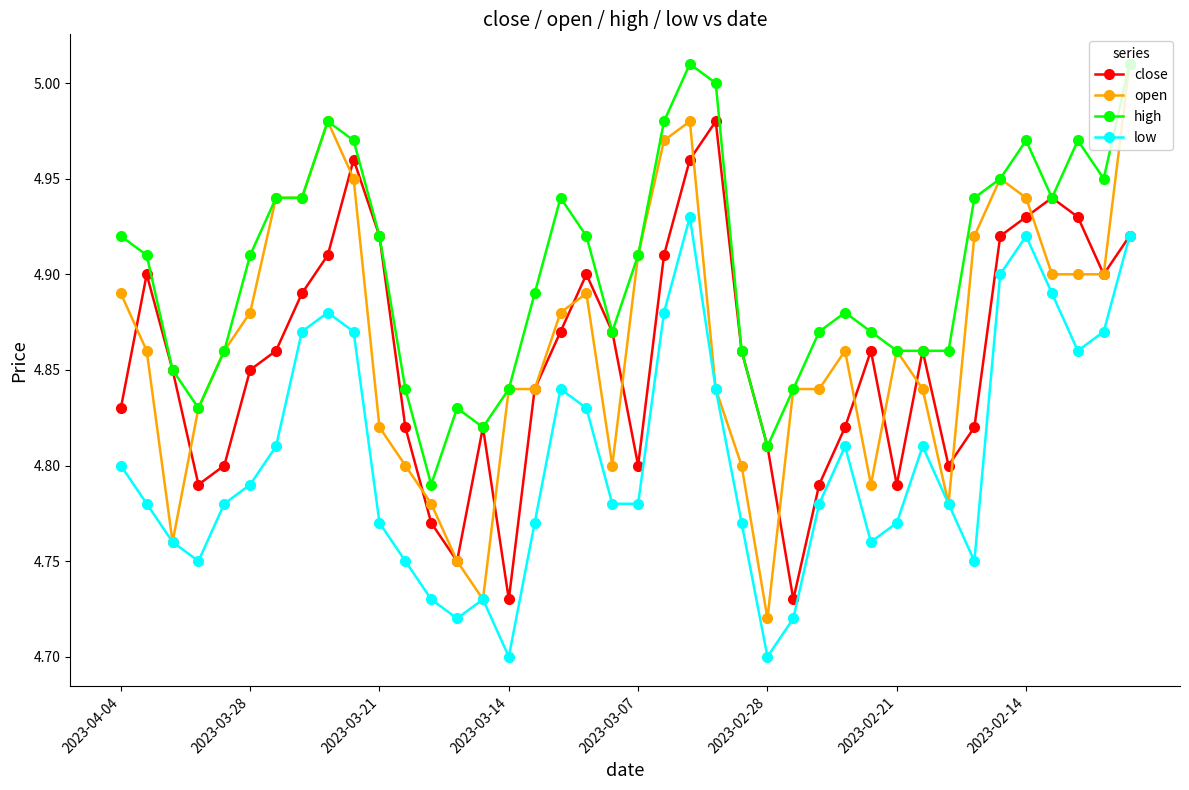

At how many categories does at least one series exceed 4?

40